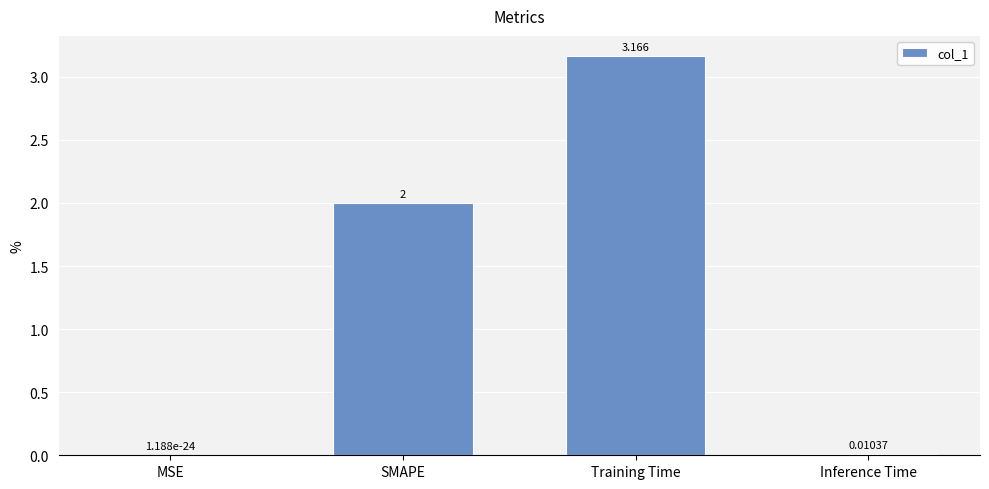

Between Training Time and SMAPE, which is larger?

Training Time